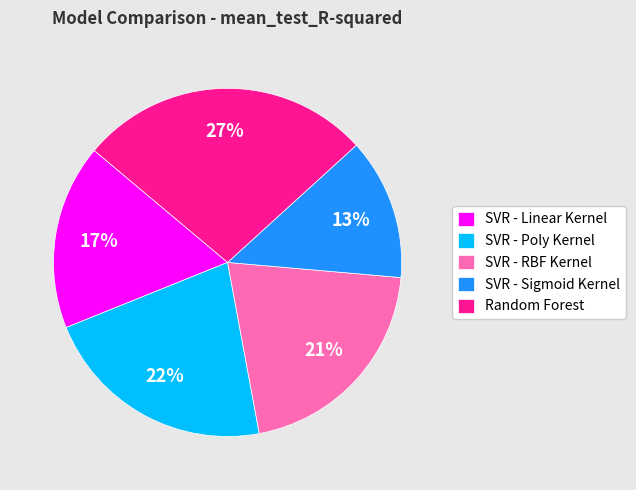

How many slices are in this pie chart?

5